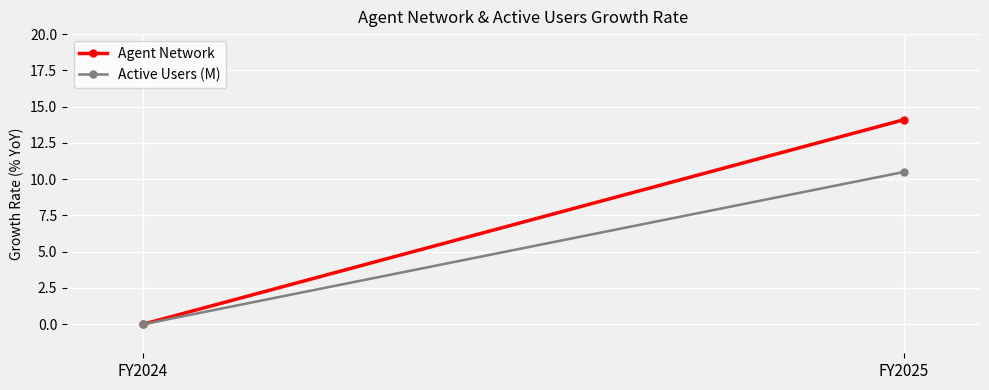

Reading left to right, what are all the values shown in this chart?

Agent Network: 0.0	14.1
Active Users (M): 0.0	10.5